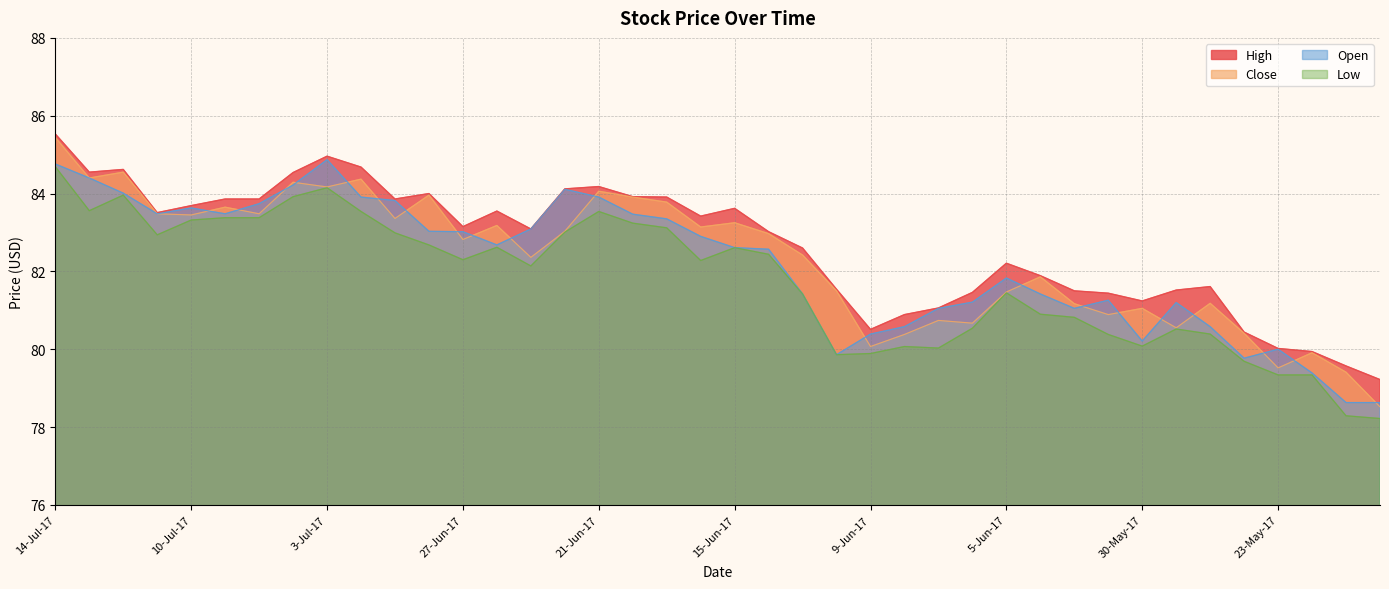

True or false: Open and Low intersect in this chart.

False